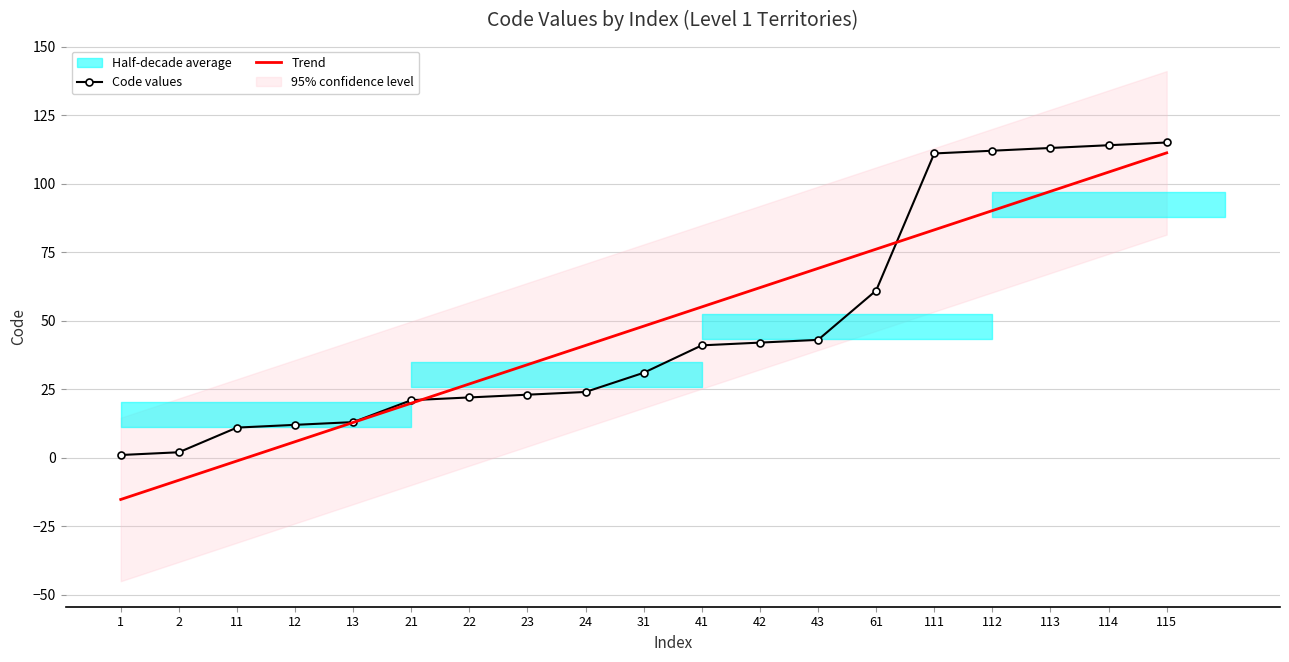

True or false: Code values has a value of 56.3 at 112.

False